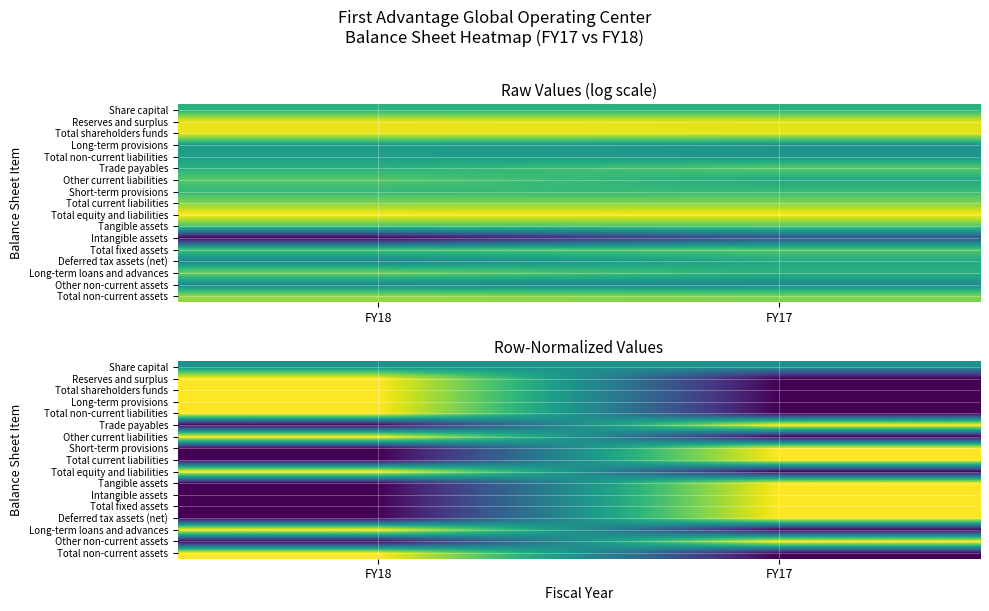

Is it true that Total current liabilities equals 0.6 at FY18?

False